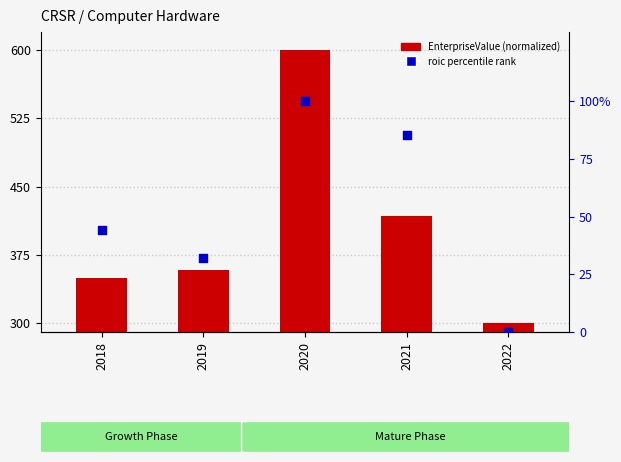

At which category is the sum across all series the highest?

2020